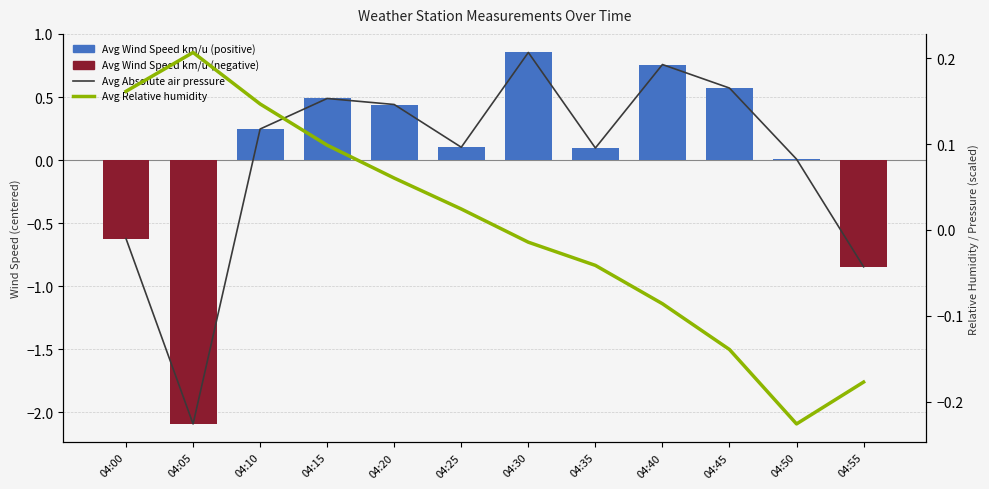

Which has a higher value, 04:40 or 04:20?

04:40